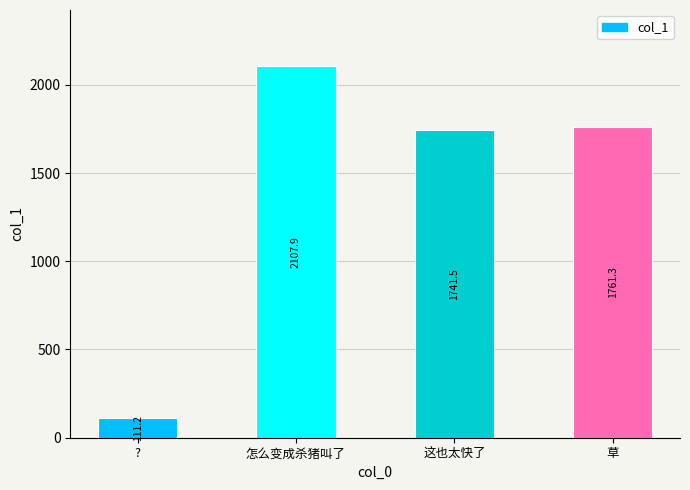

At which category does the chart reach its minimum across all series?

?